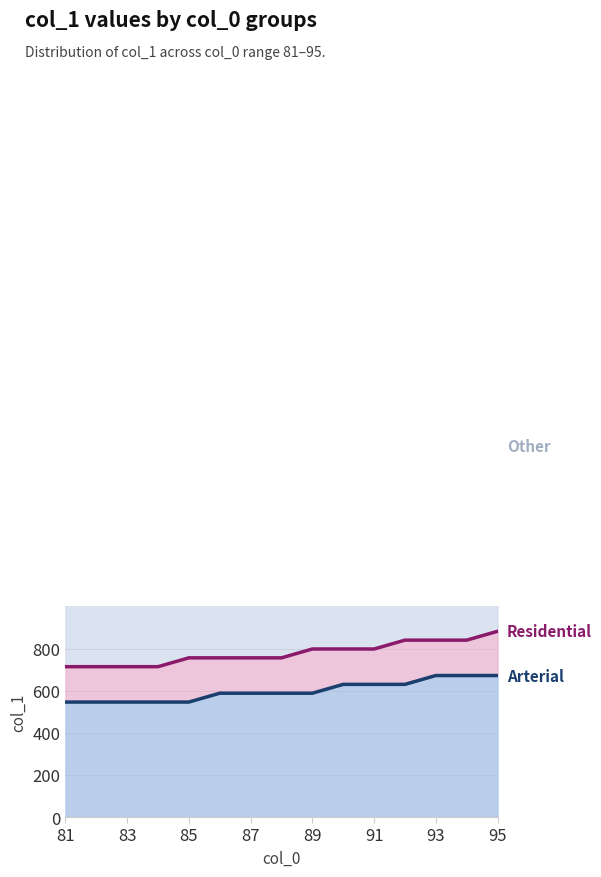

Reading left to right, what are all the values shown in this chart?

Other line: 1596	1596	1596	1596	1638	1638	1638	1638	1680	1680	1680	1722	1722	1722	1764
Residential line: 714	714	714	714	756	756	756	756	798	798	798	840	840	840	882
Arterial line: 546	546	546	546	546	588	588	588	588	630	630	630	672	672	672